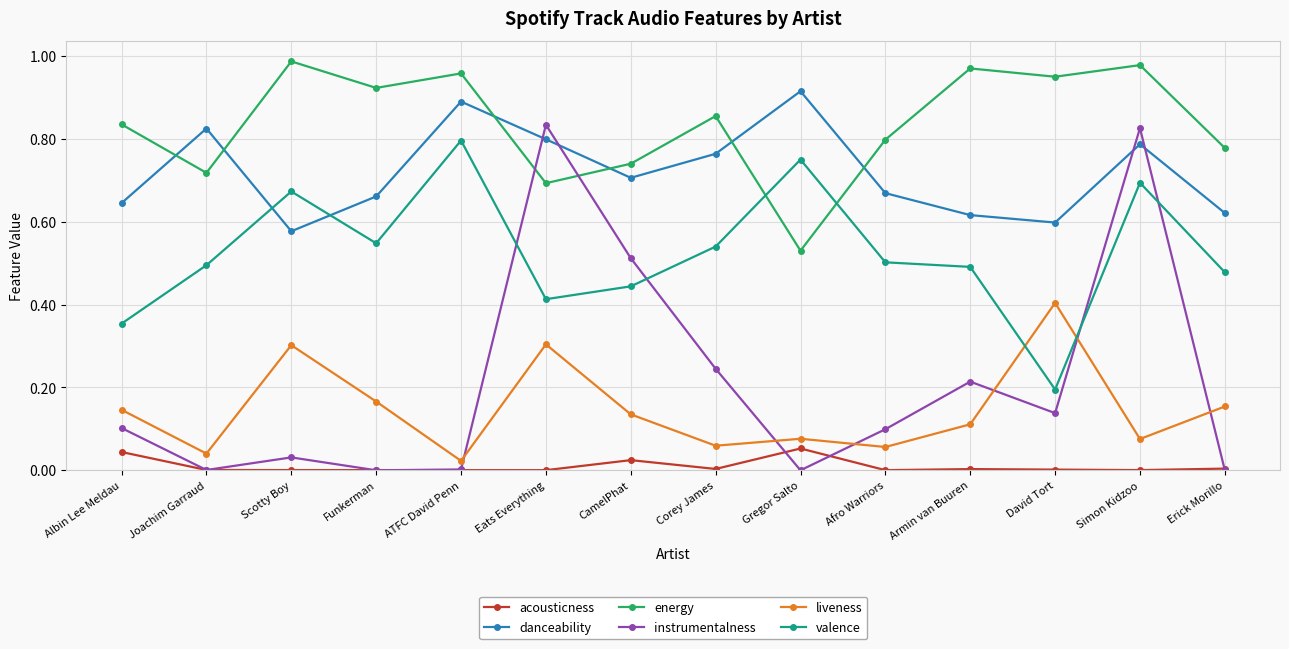

Is it true that instrumentalness equals 0.0 at Joachim Garraud?

True